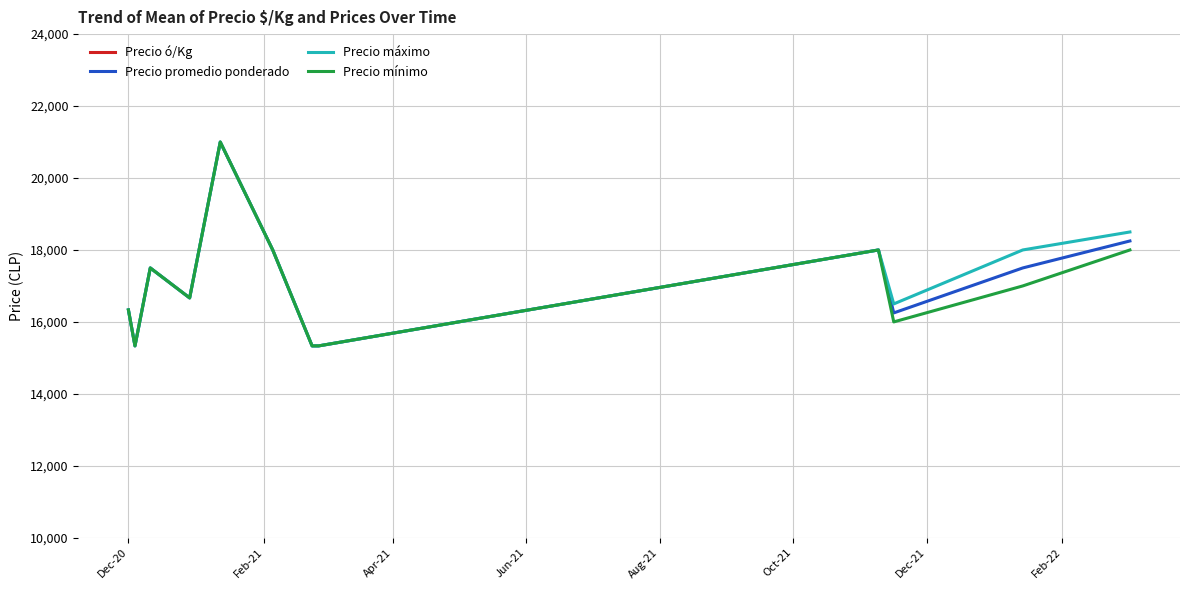

True or false: Precio mínimo and Precio ó/Kg cross at least once.

False